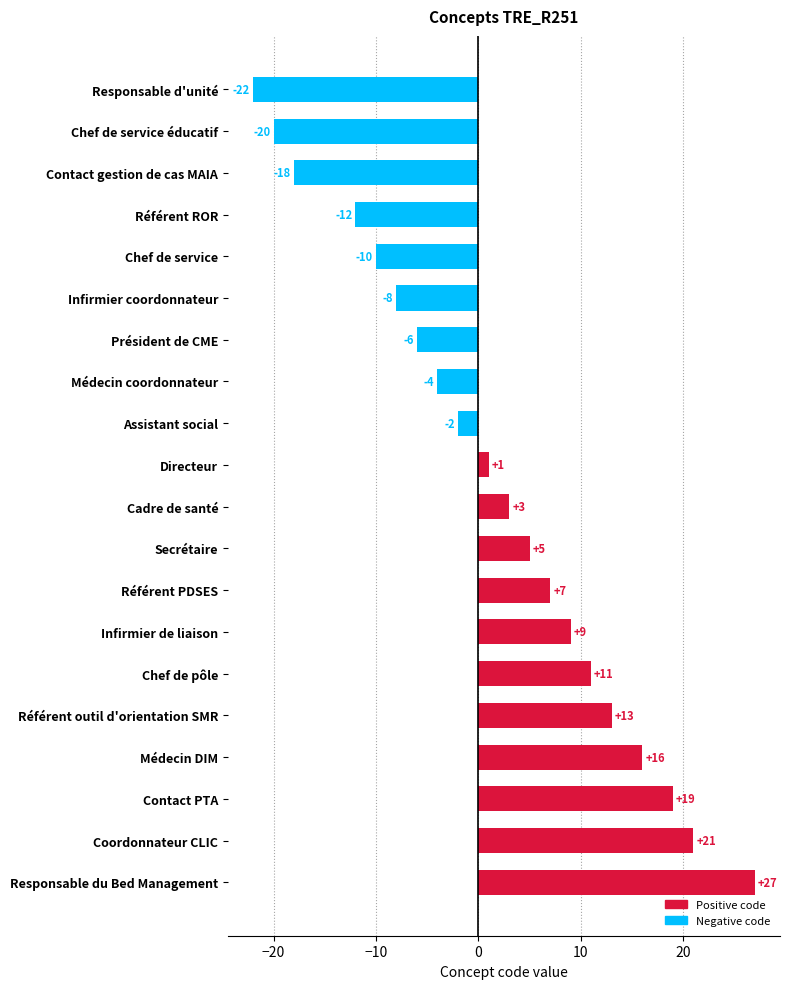

The chart shows a value of 13 at Référent outil d'orientation SMR. True or false?

True